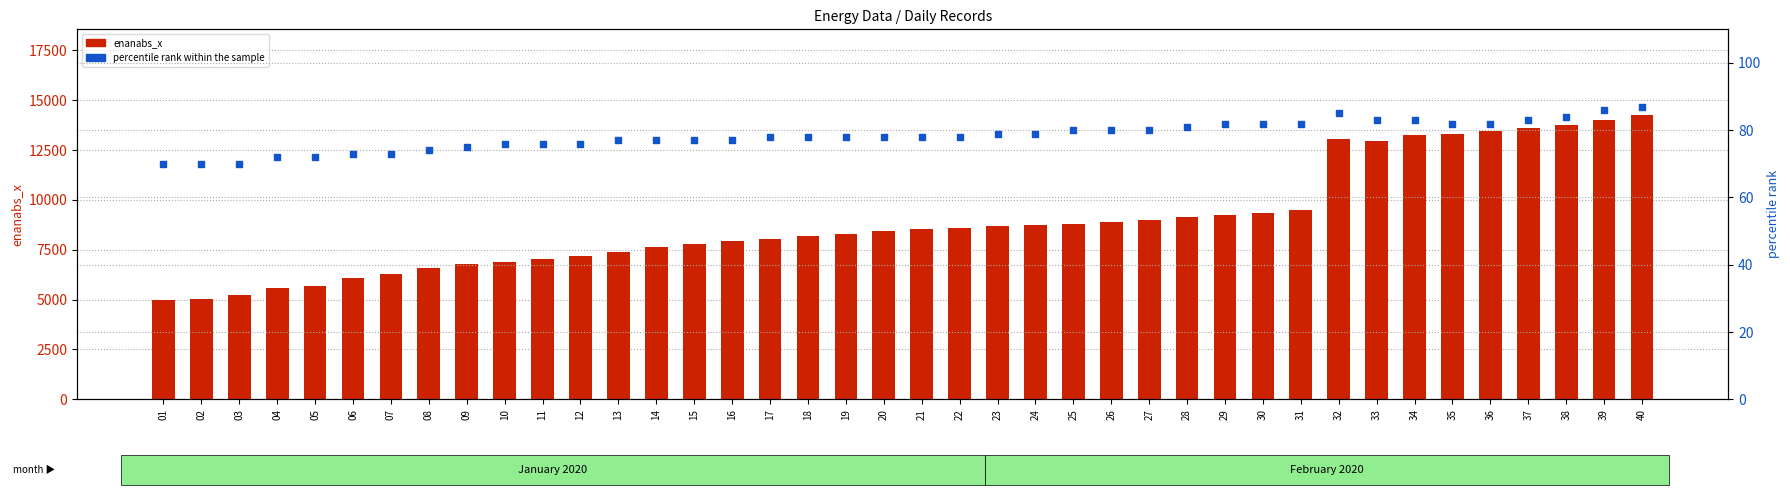

At which category is the sum across all series the highest?

40